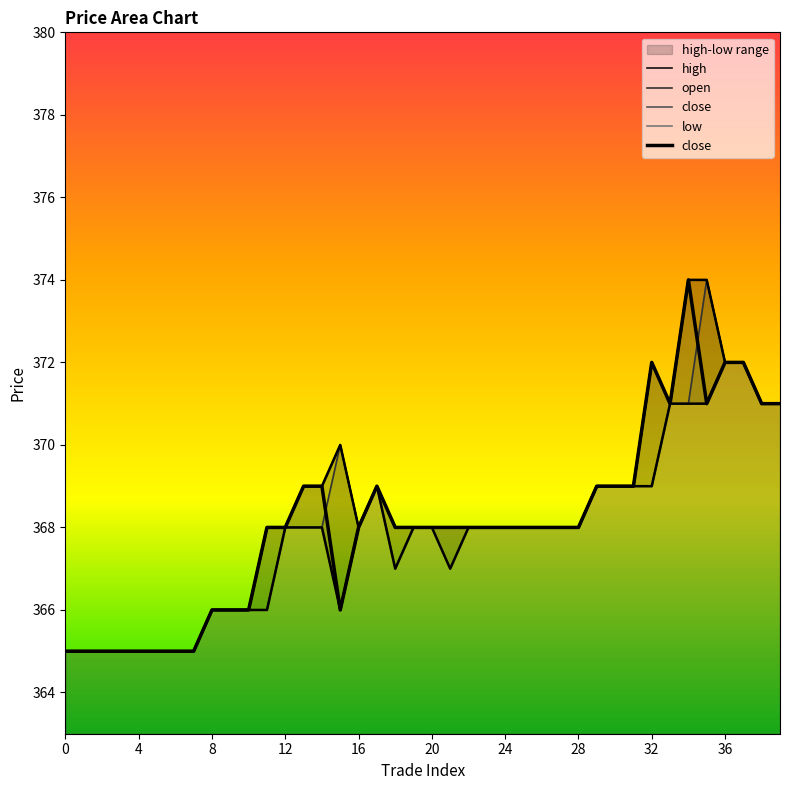

True or false: close and low intersect in this chart.

False